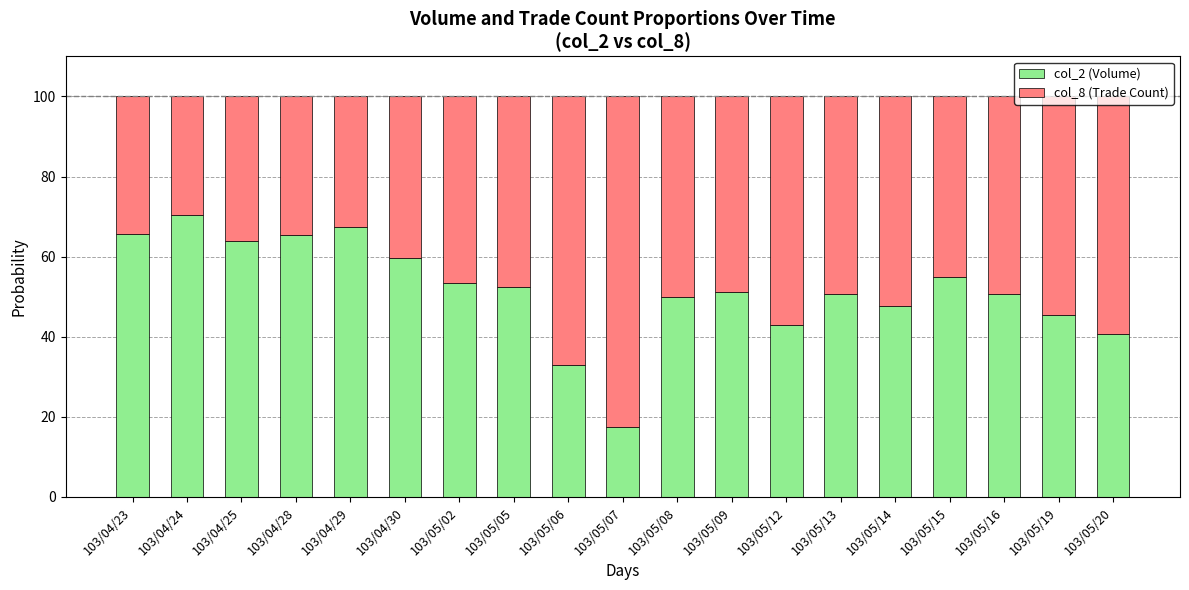

What is the maximum value for col_2 (Volume)?

70.3